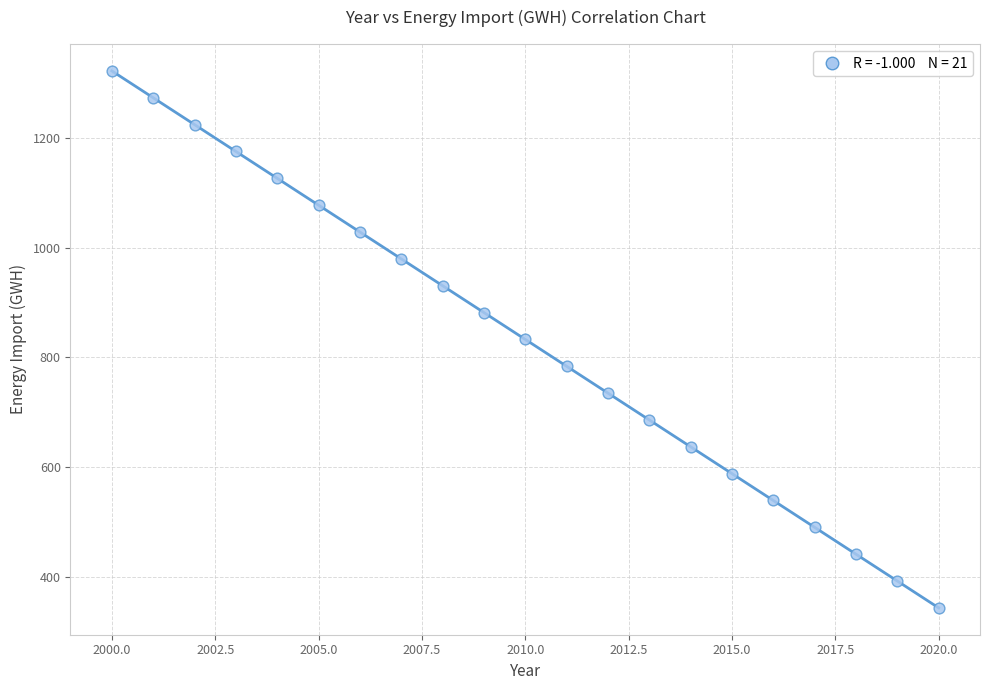

What is the range of Y values (max minus min)?

980